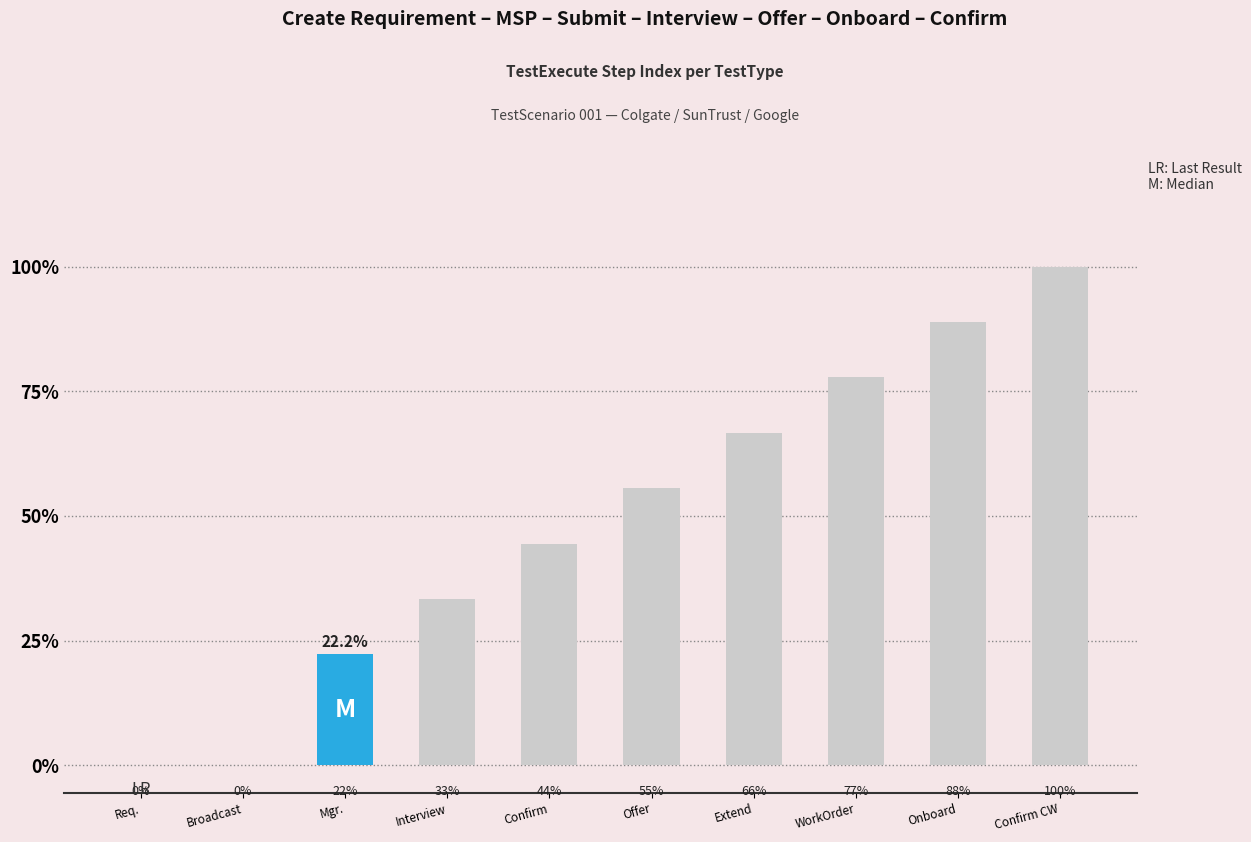

At which category does the chart reach its minimum across all series?

Req.